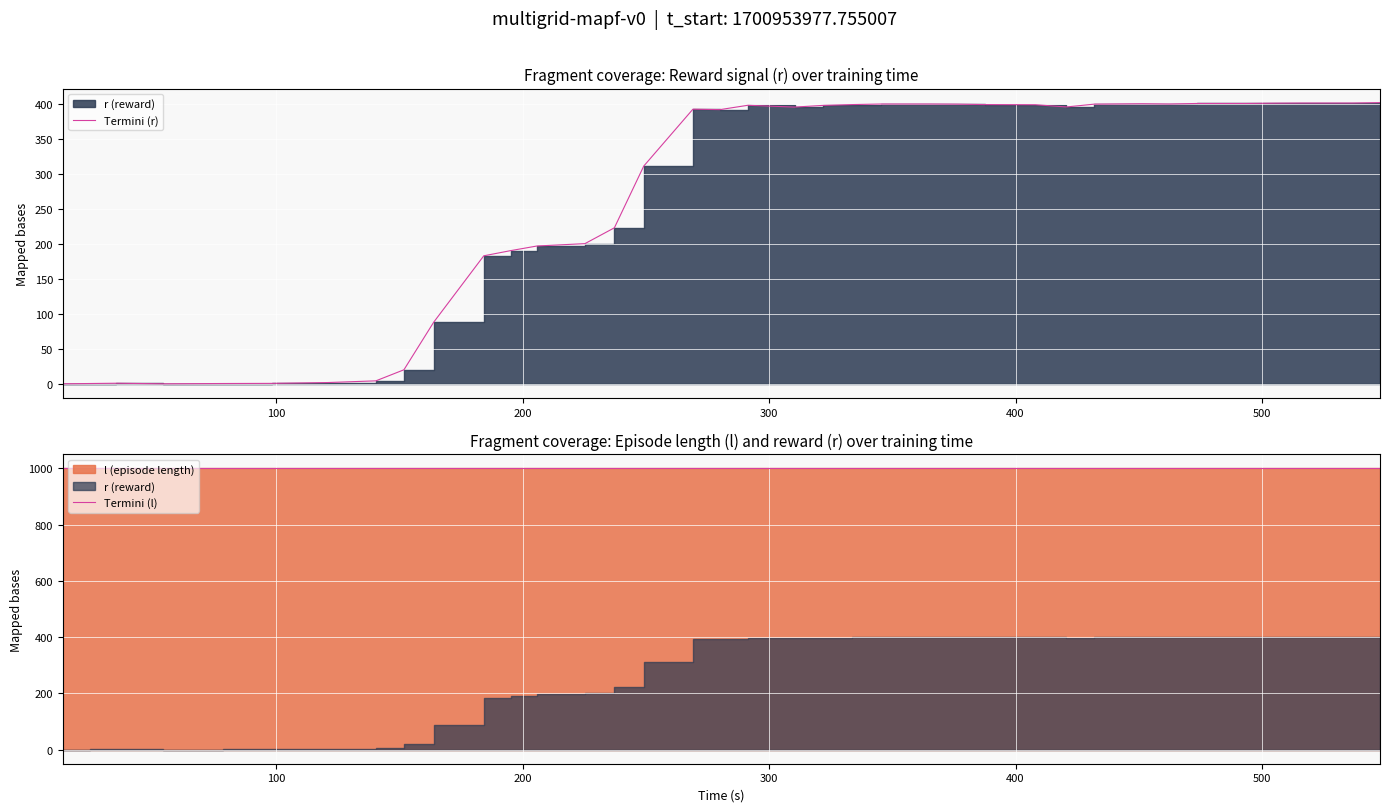

Does the chart display data point markers on the line(s)?

No